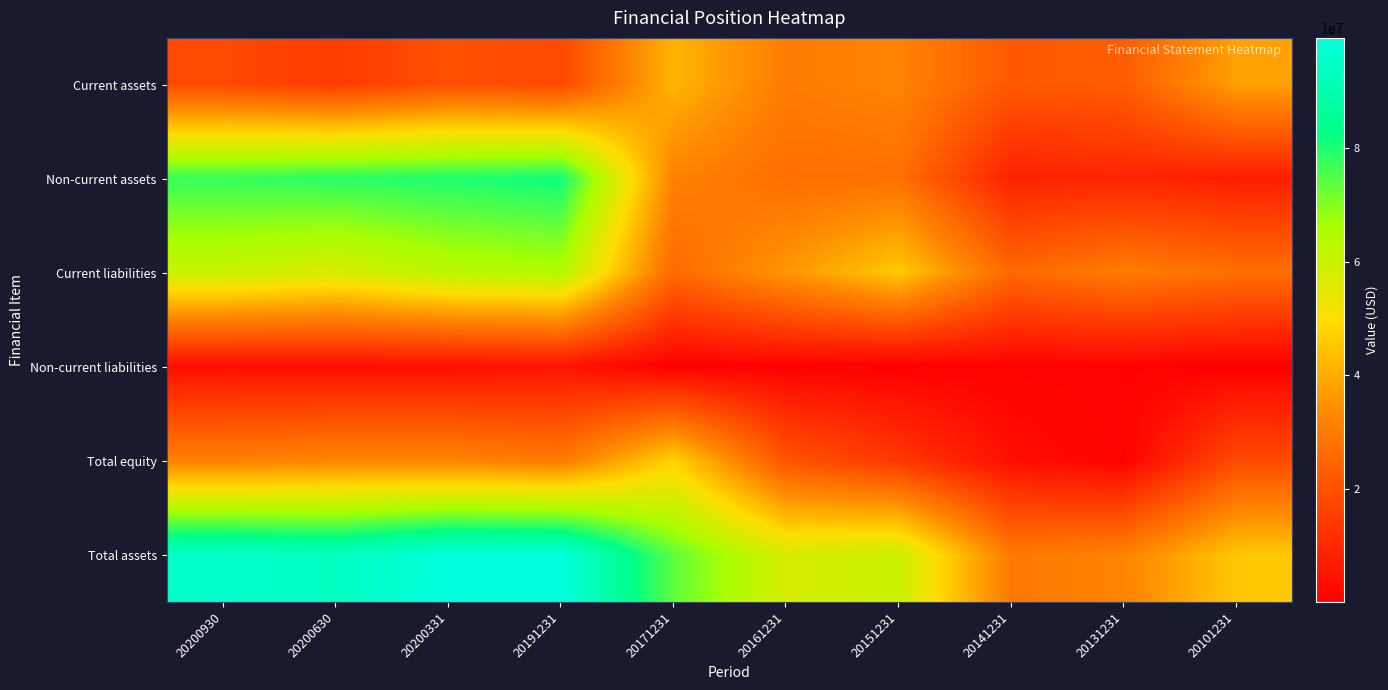

Which series has the largest total across all categories?

Total assets